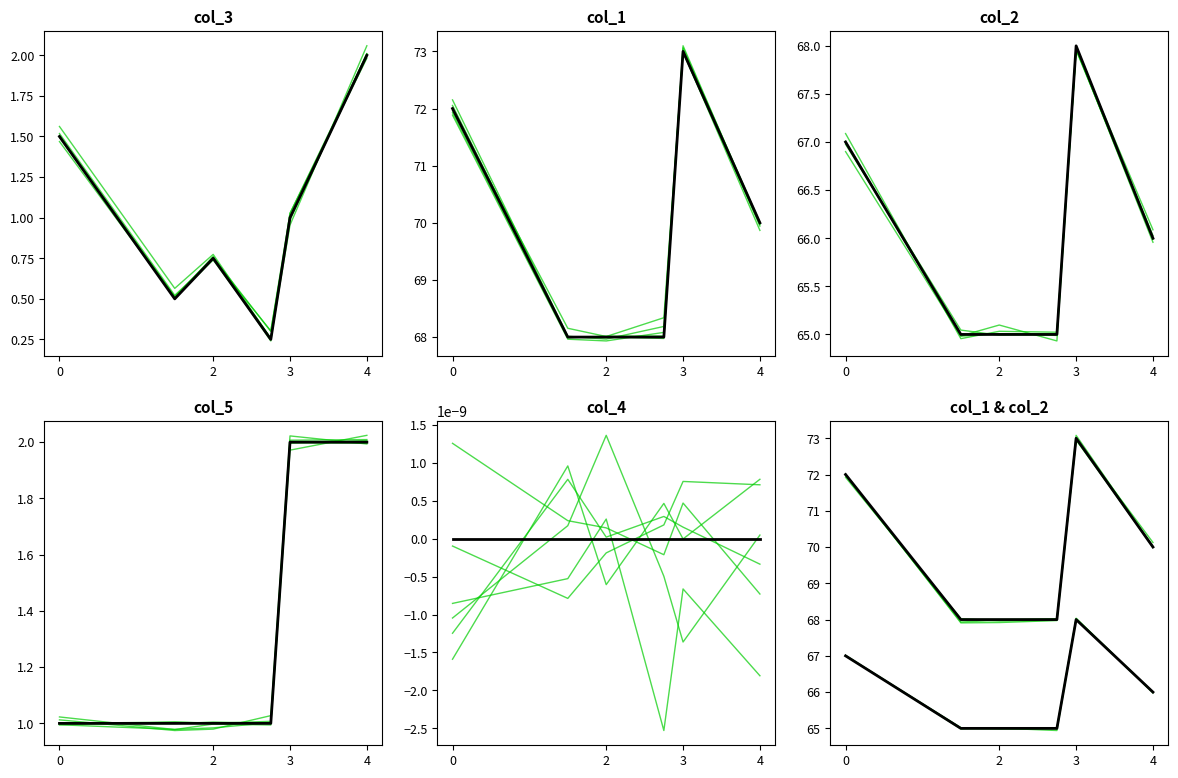

What is the greatest value displayed?

73.0